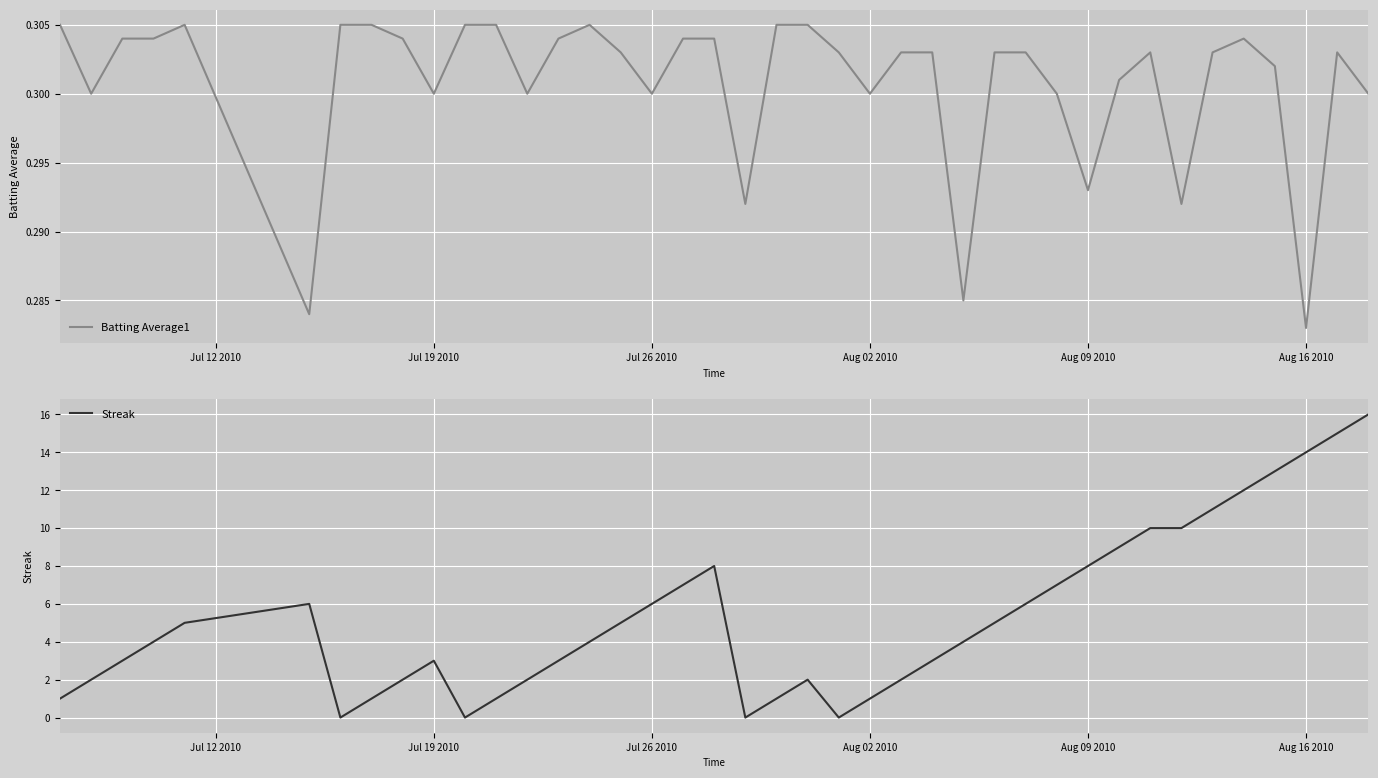

What are all the series names shown in the legend?

Batting Average1, Streak